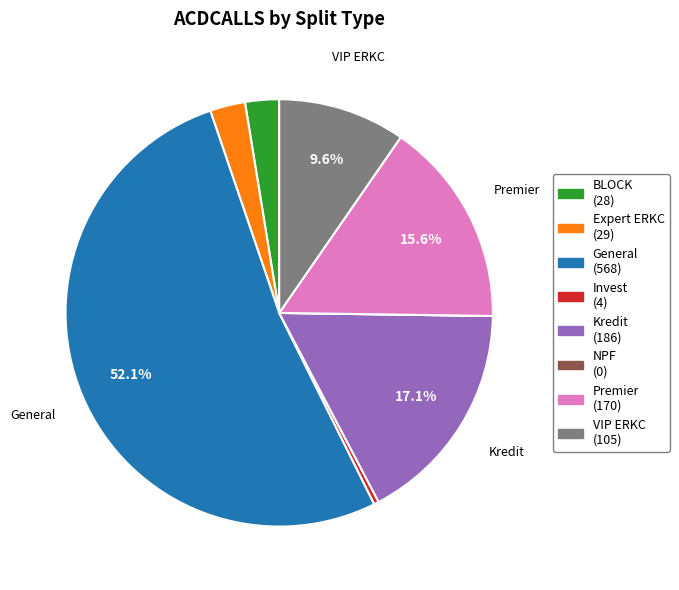

To the nearest percent, what is the average slice percentage?

12%